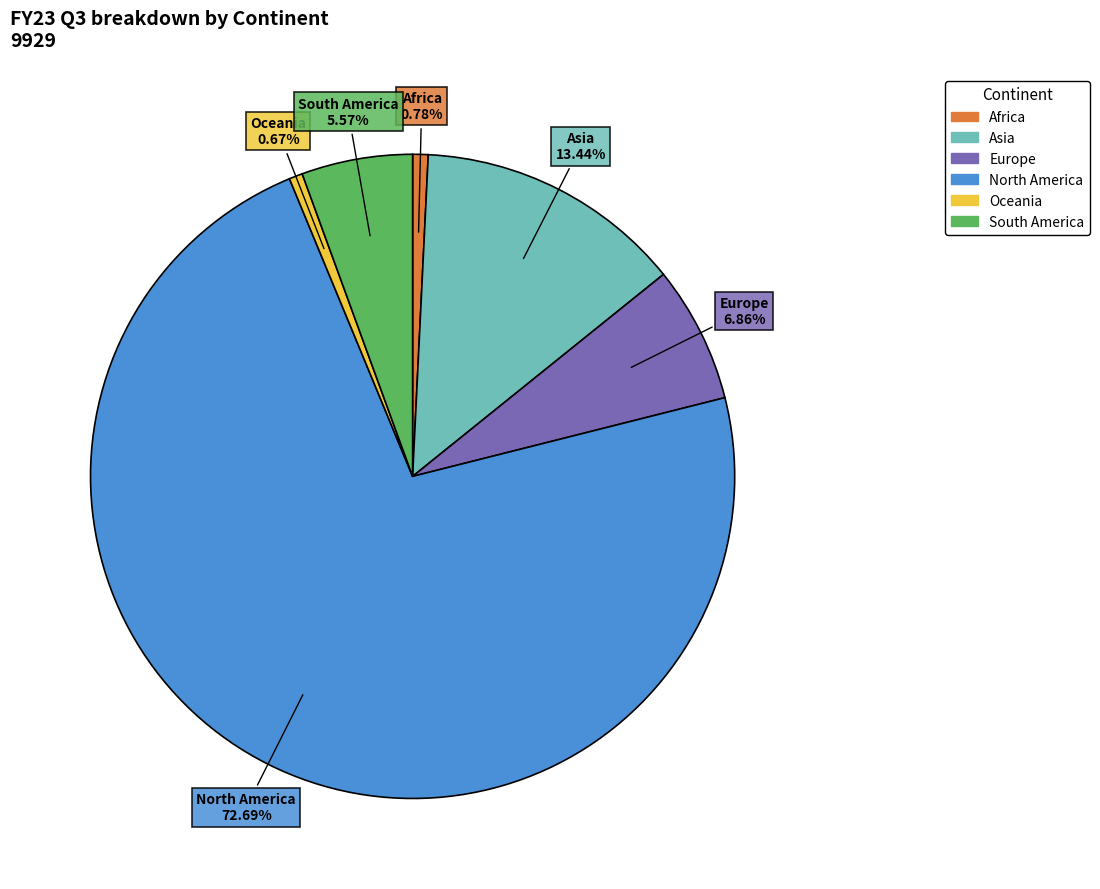

Count the number of slices in the pie.

6